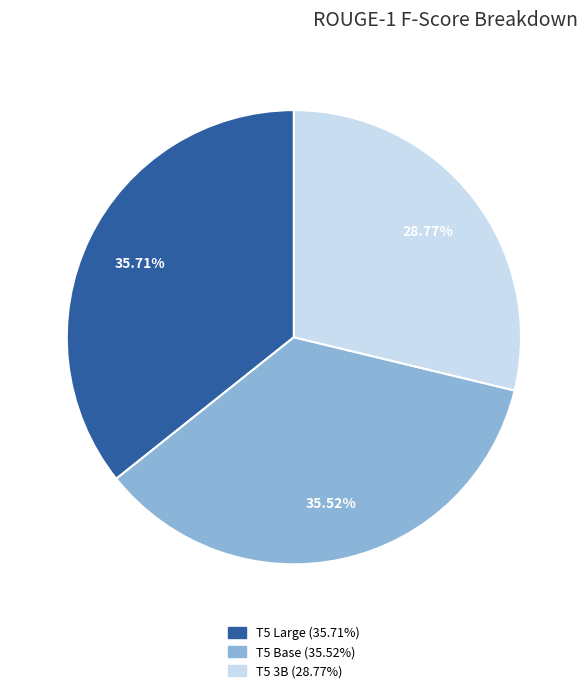

Is there a majority slice in this chart?

No